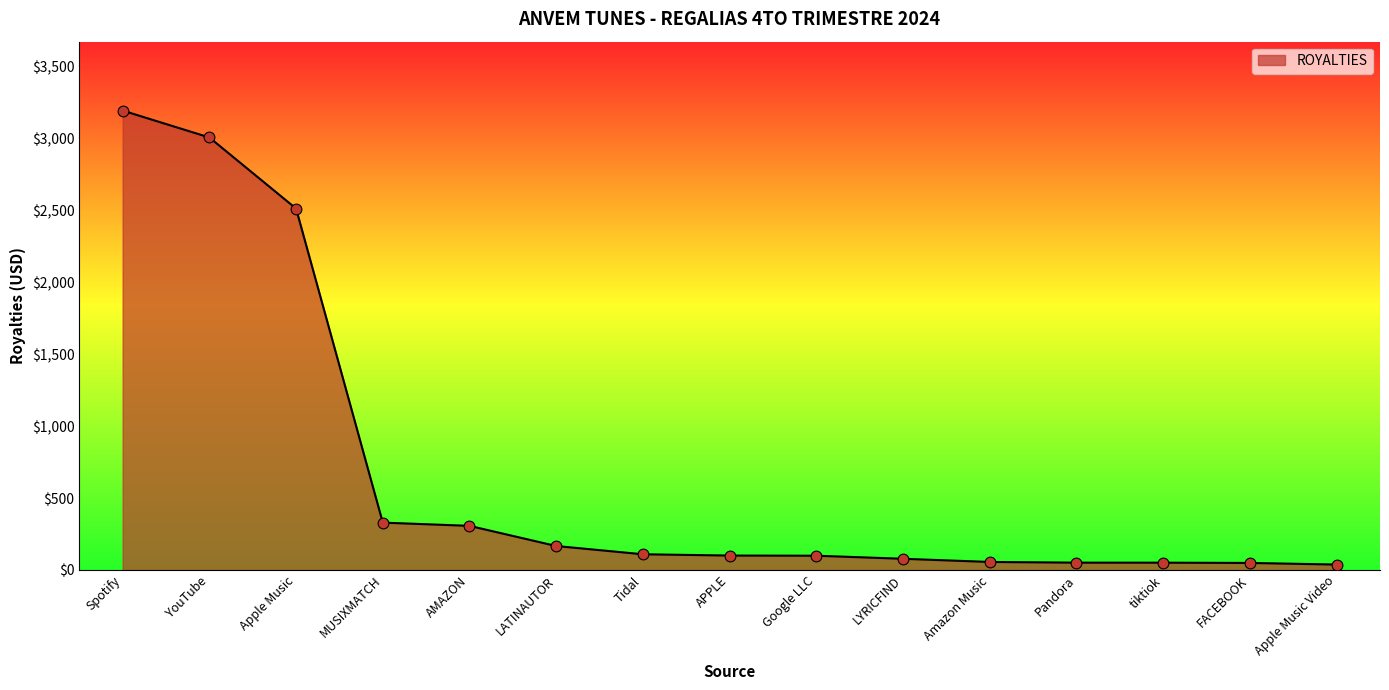

What is the change in value from Tidal to Google LLC?

-10.0